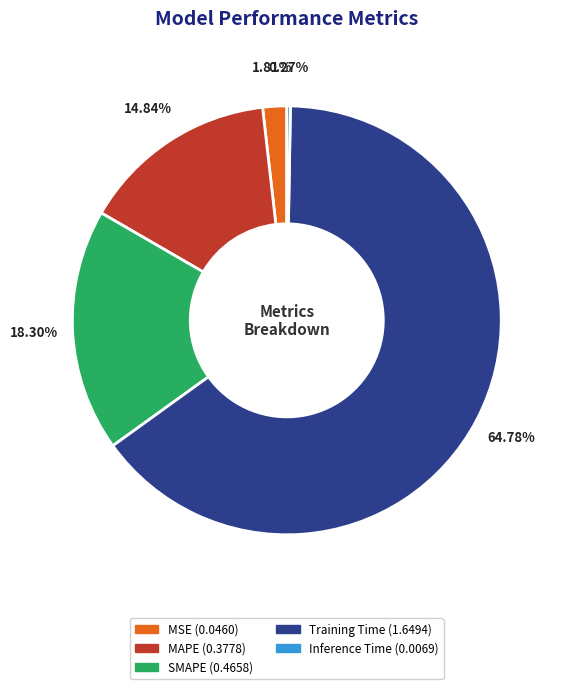

What percentage do SMAPE and Training Time together represent?

83.1%